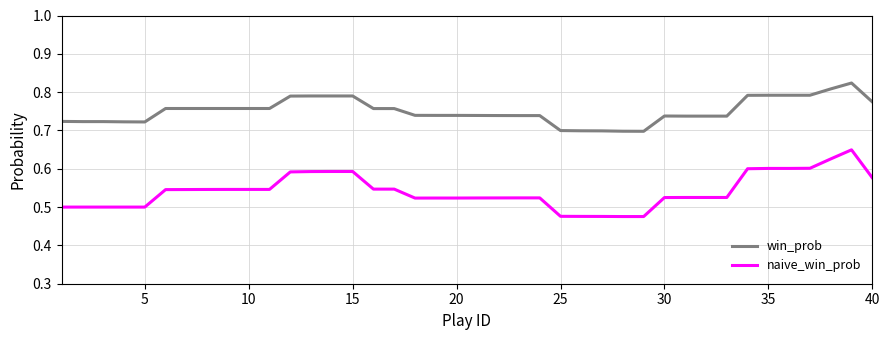

True or false: naive_win_prob and win_prob cross at least once.

False